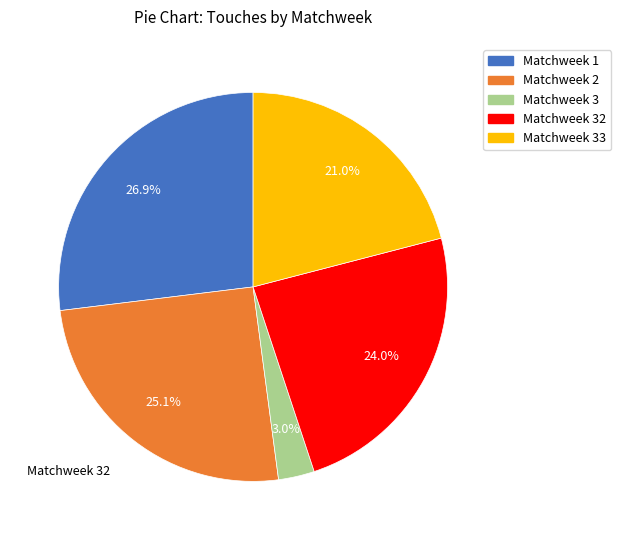

Which has a higher value, Matchweek 33 or Matchweek 1?

Matchweek 1